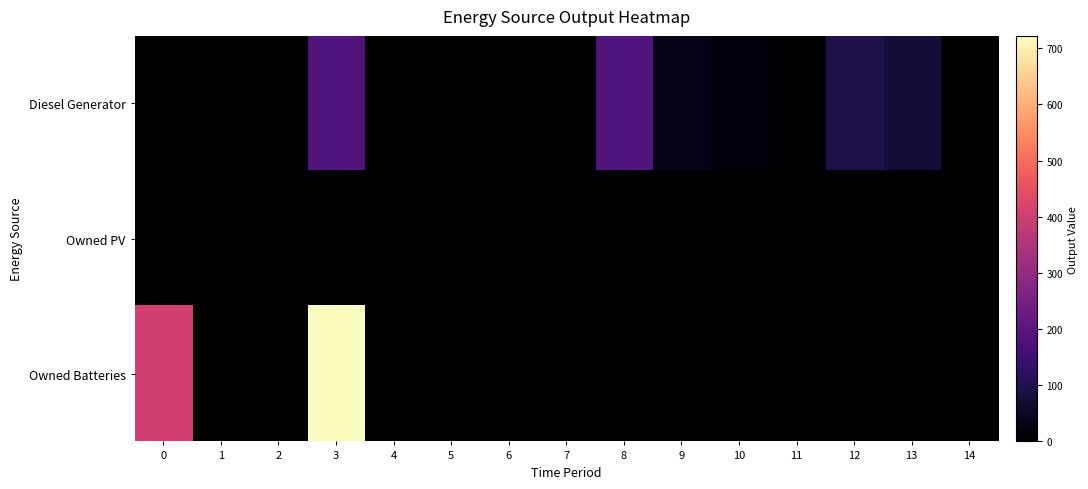

Which has a higher value, 14 or 13?

13